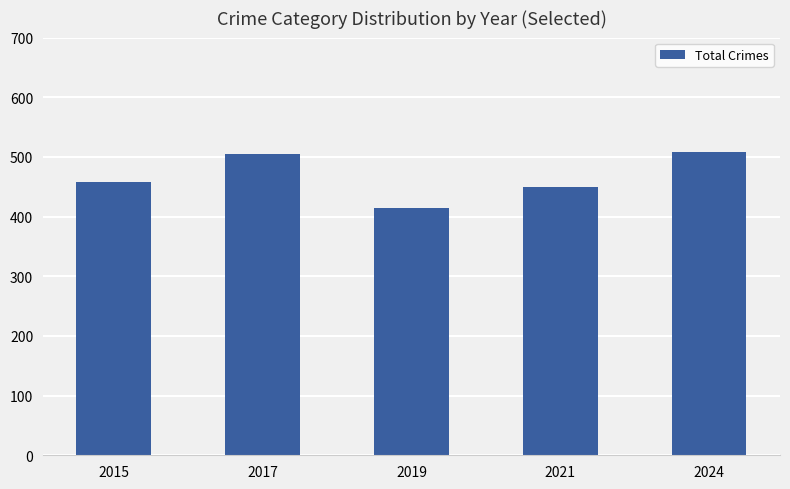

Is it true that the value at 2024 is 508?

True